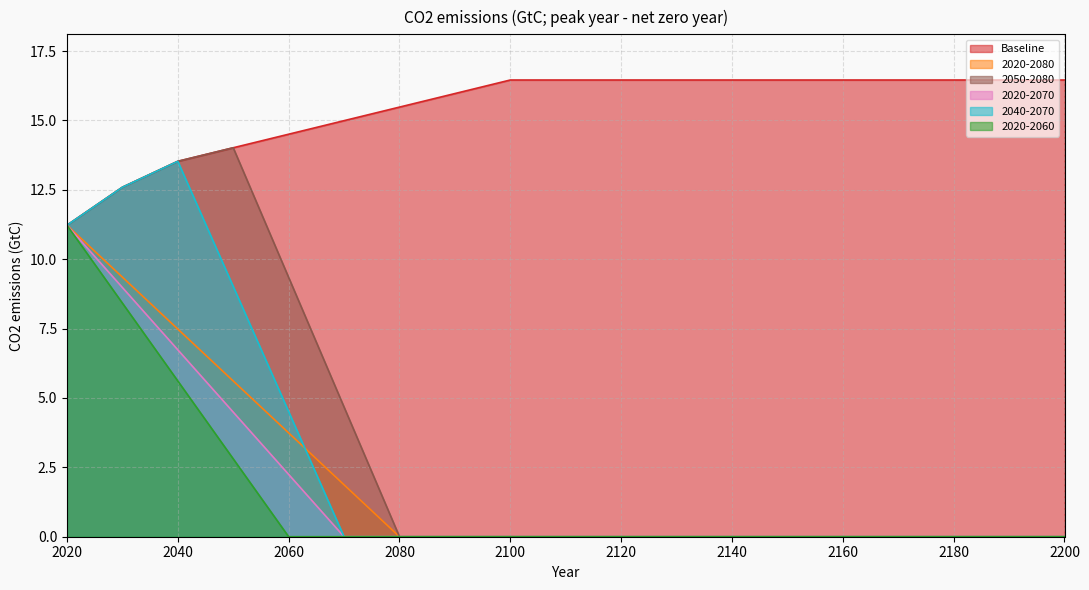

True or false: 2020-2060 and Baseline intersect in this chart.

False